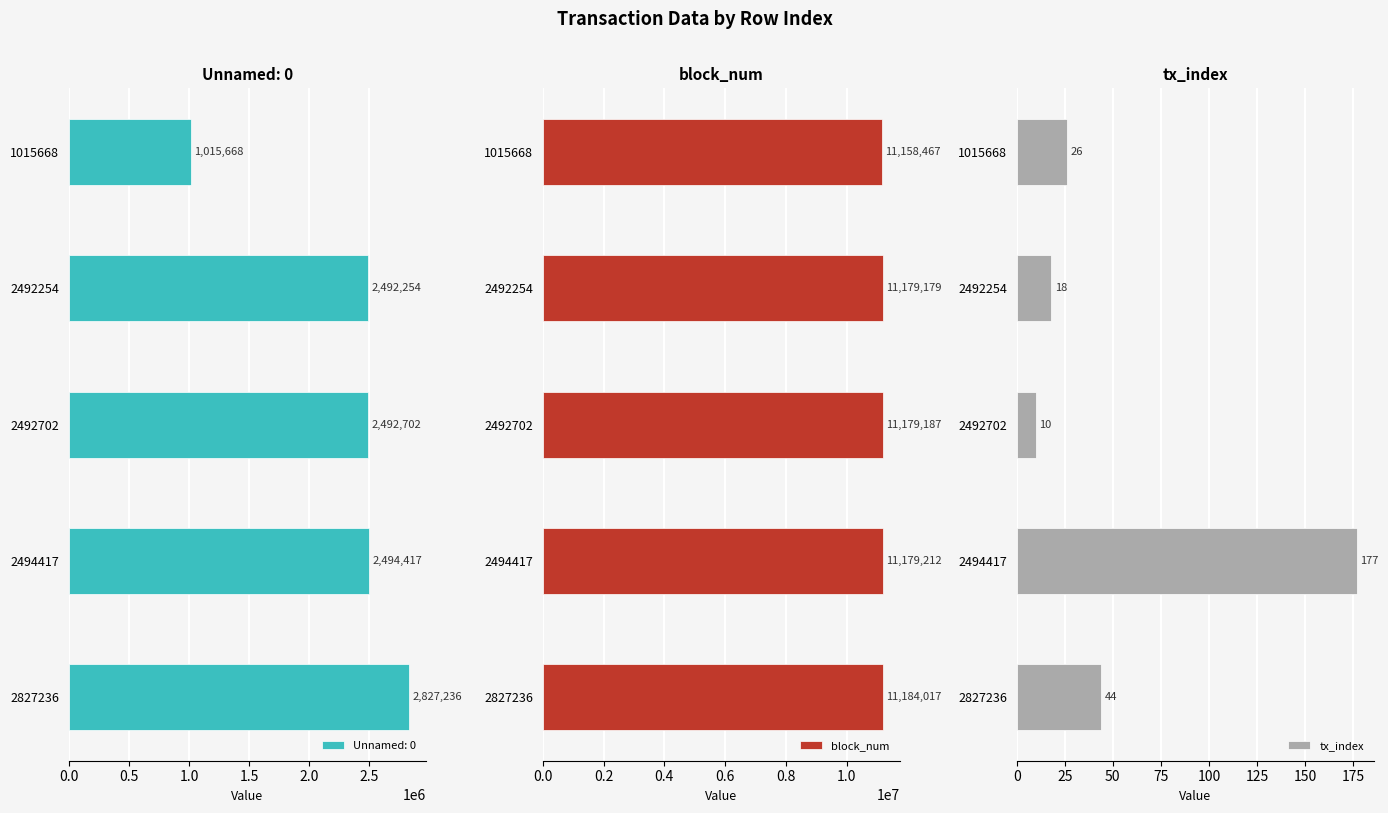

What is the difference between the second highest and second lowest values in the block_num series?

33